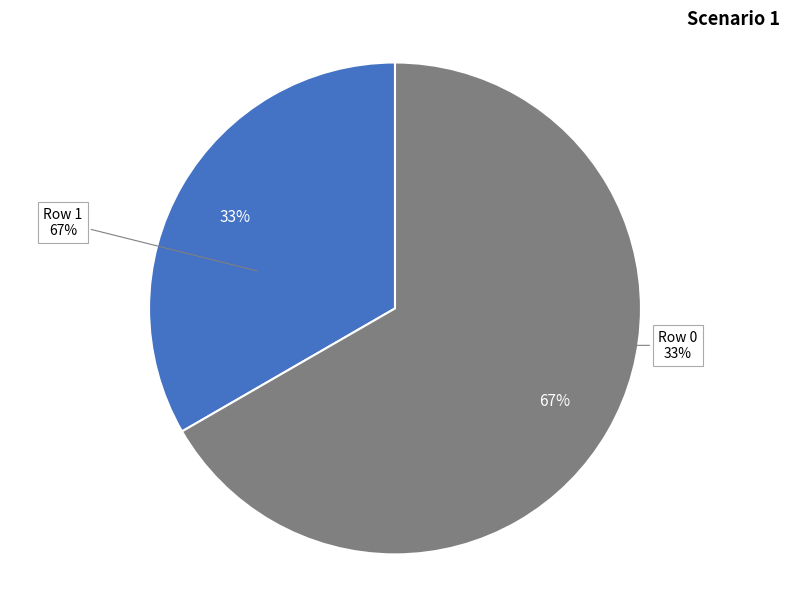

What is the smallest slice in the pie chart?

Row 0